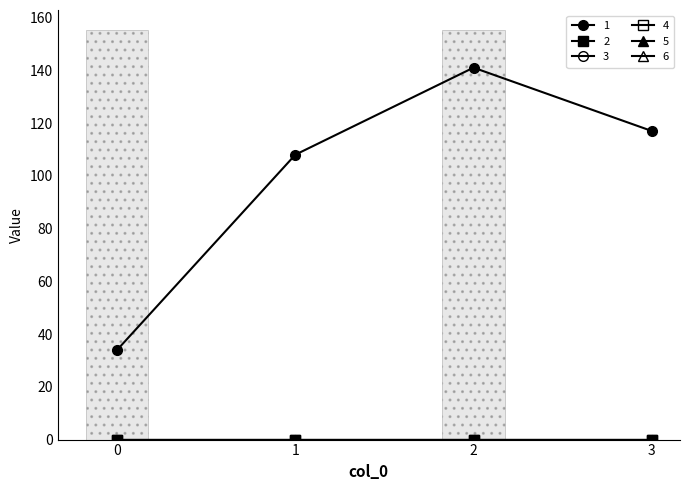

Reading left to right, extract all data points from this chart.

1: 0=34	1=108	2=141	3=117
2: 0=0	1=0	2=0	3=0
3: 0=0	1=0	2=0	3=0
4: 0=0	1=0	2=0	3=0
5: 0=0	1=0	2=0	3=0
6: 0=0	1=0	2=0	3=0